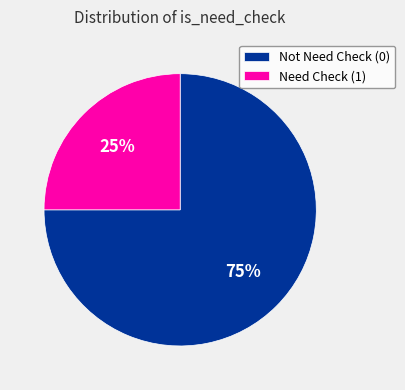

Is there any slice that represents more than half of the pie?

Yes